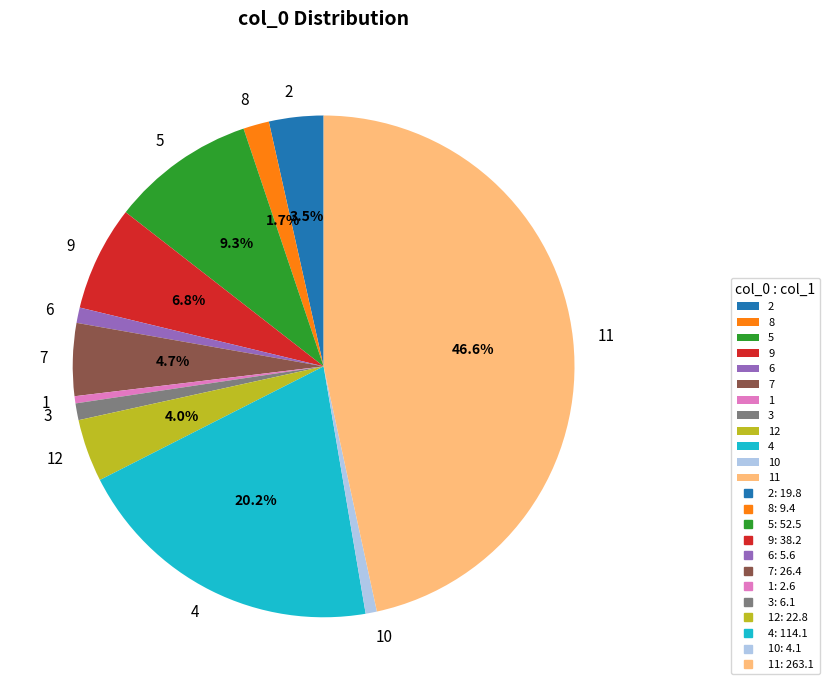

What is the ratio of the value at 5 to the value at 9?

1.4